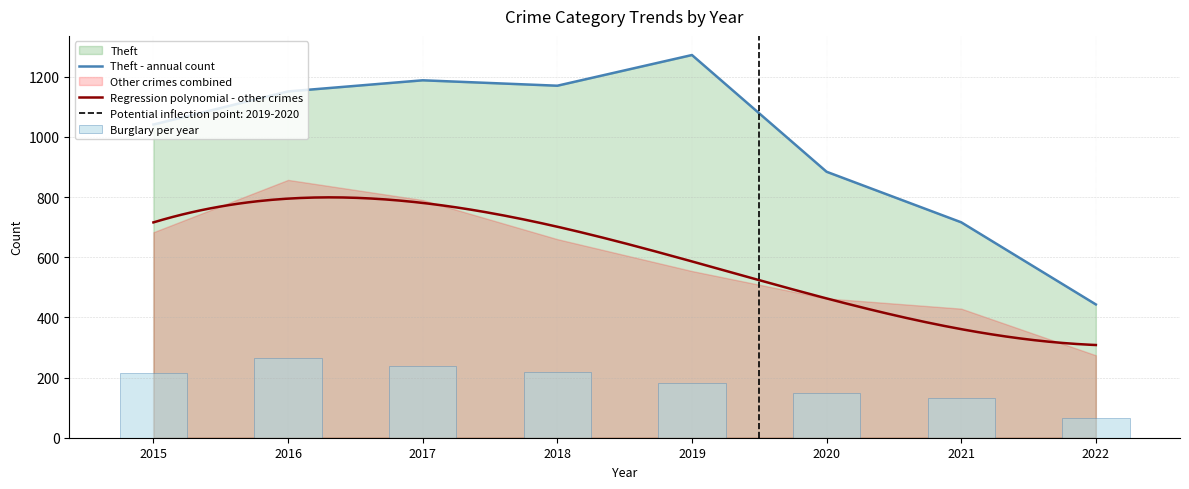

How many series are shown in this chart?

6